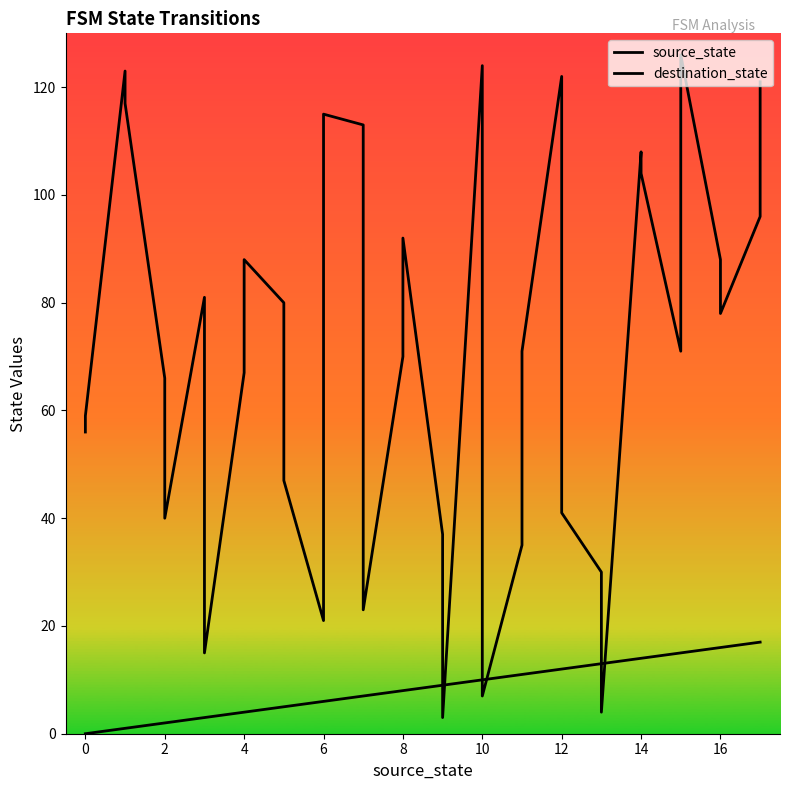

How many data points in source_state are above 9?

16